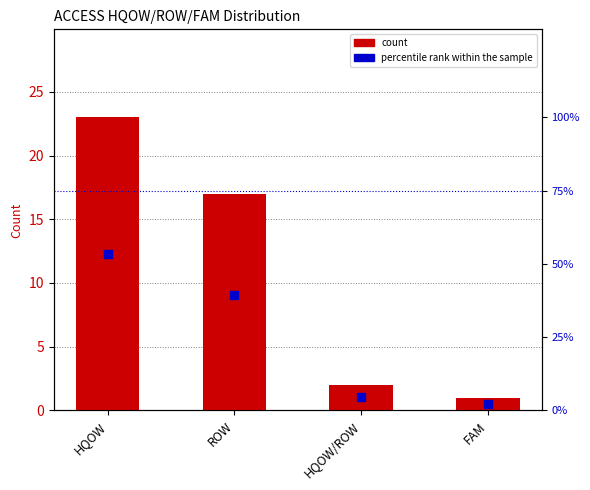

Which series has the widest spread of Y values?

percentile rank within the sample